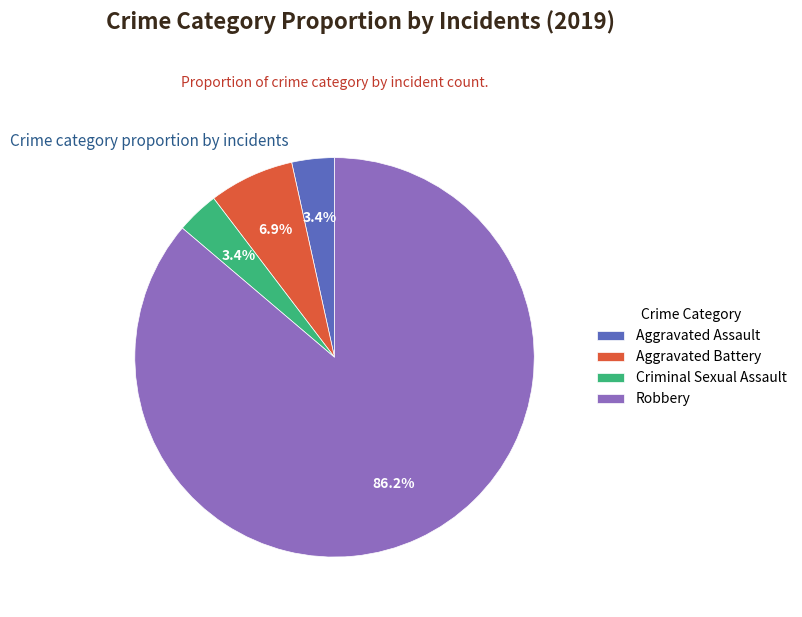

Is Aggravated Assault the majority of the pie?

No